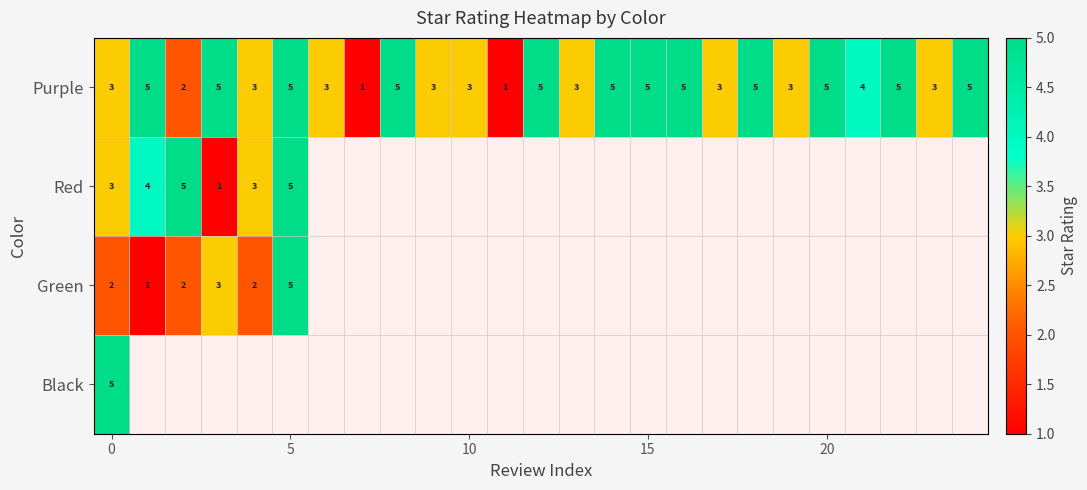

How many Purple values are between 3 and 5?

22